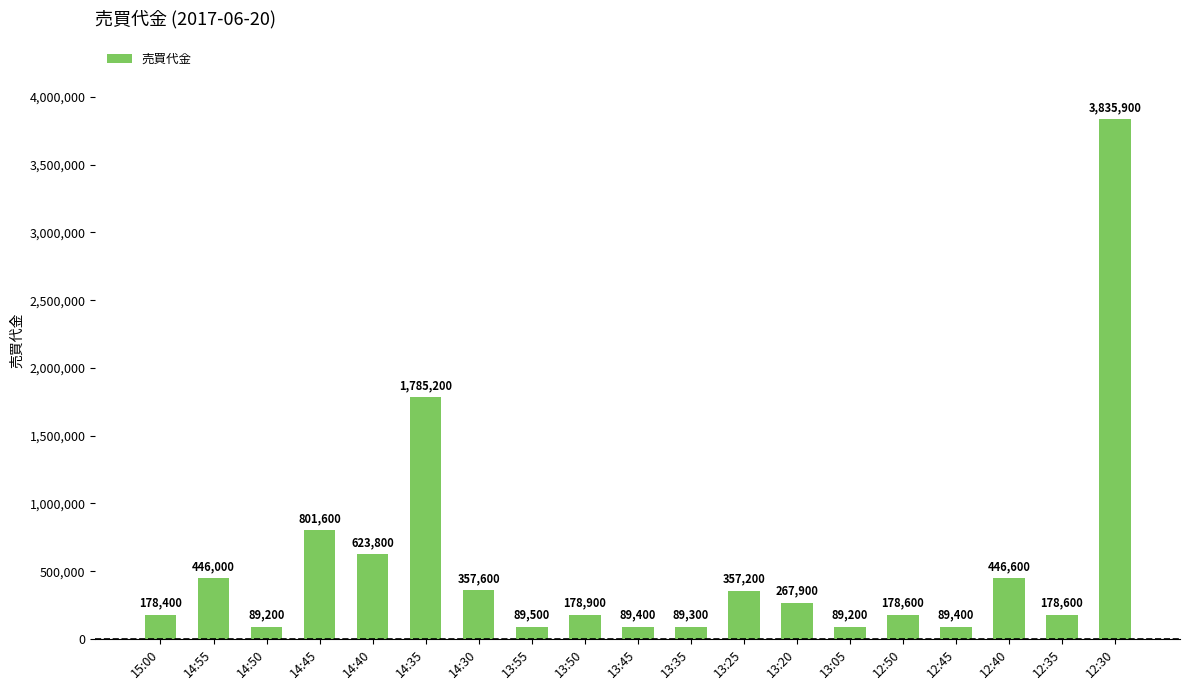

What value does the data have at 13:25?

357200